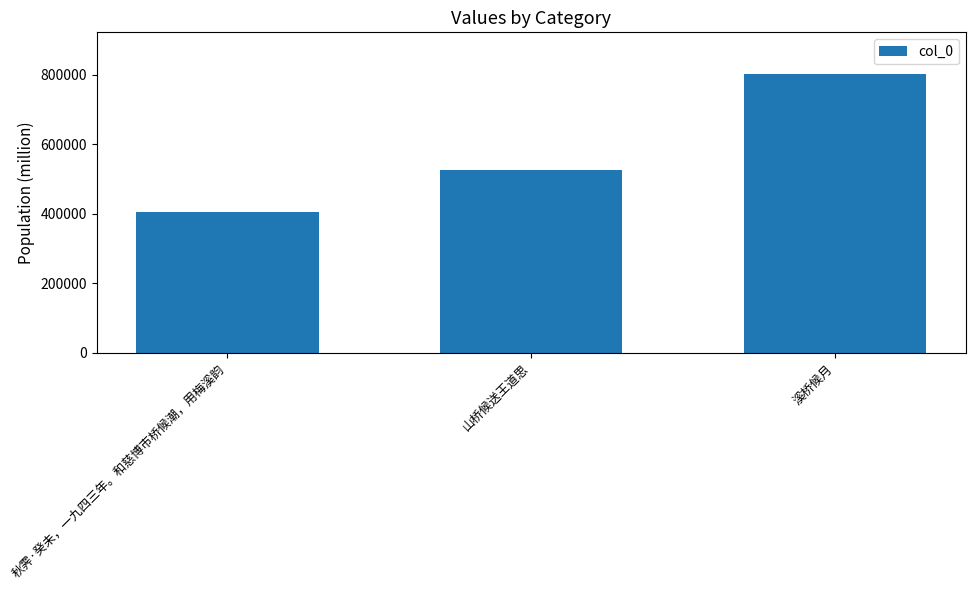

What is the value of the 1st bar from the left?

404214